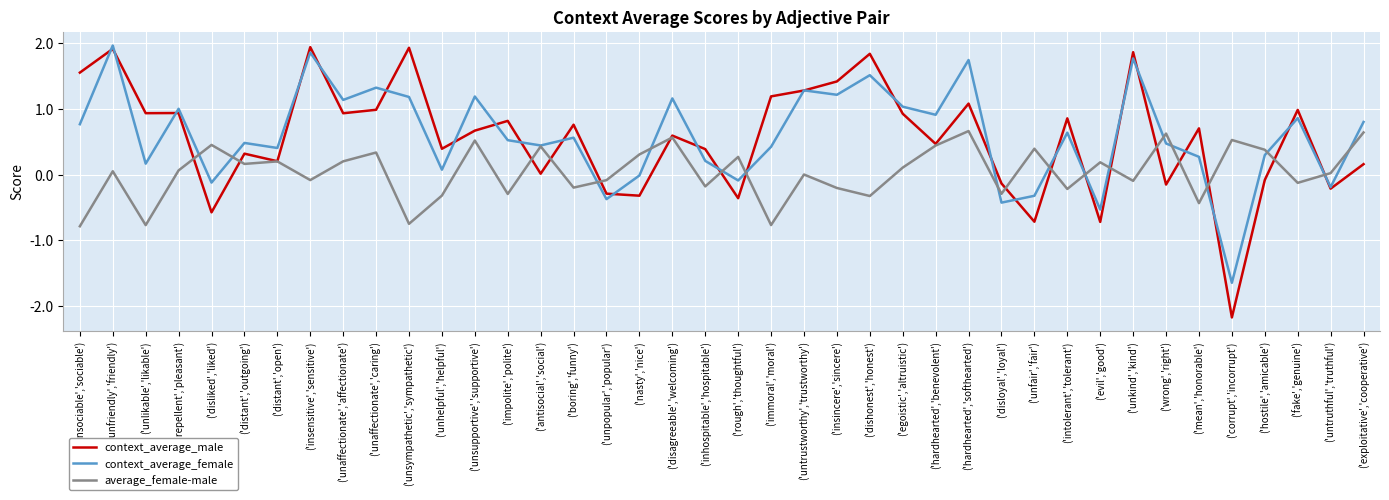

What position from the right is ('dishonest','honest')?

16